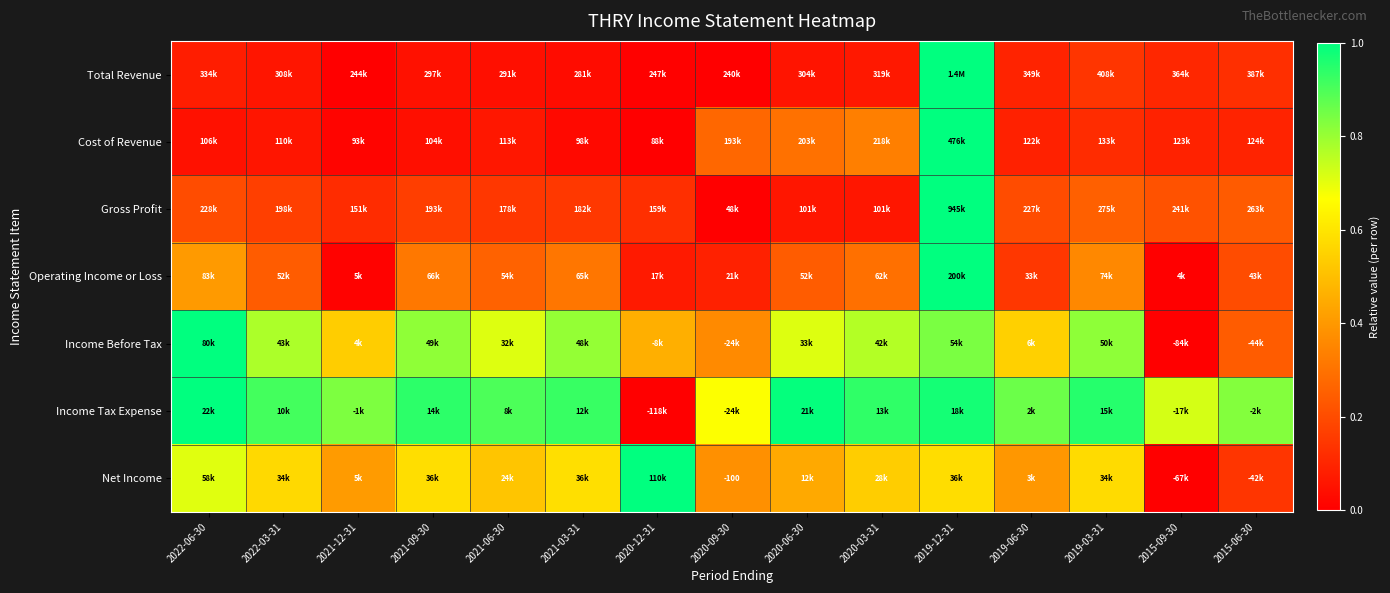

What is the maximum value shown in the chart?

1.0